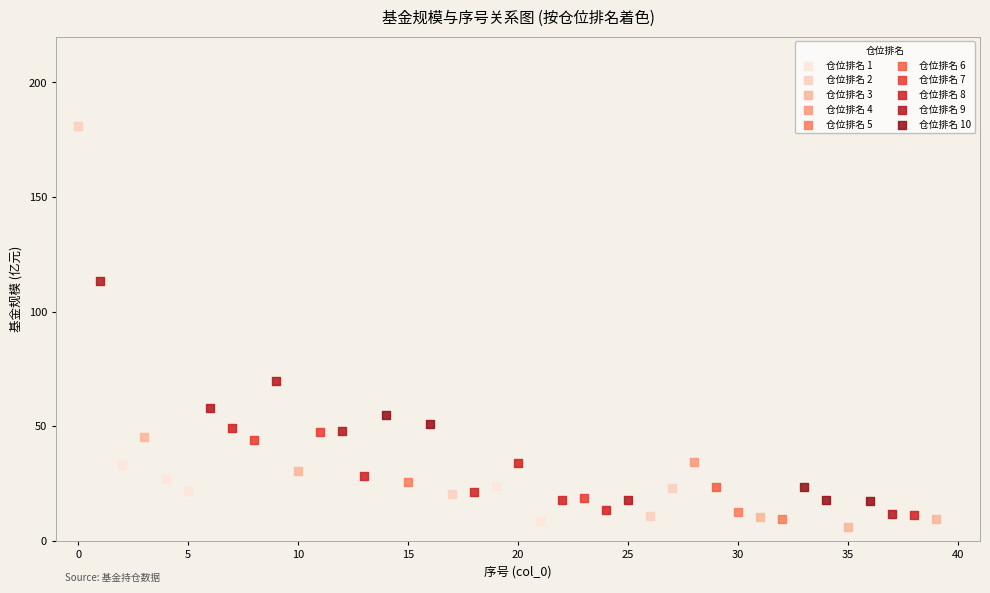

What are all the series names shown in the legend?

仓位排名 1, 仓位排名 2, 仓位排名 3, 仓位排名 4, 仓位排名 5, 仓位排名 6, 仓位排名 7, 仓位排名 8, 仓位排名 9, 仓位排名 10